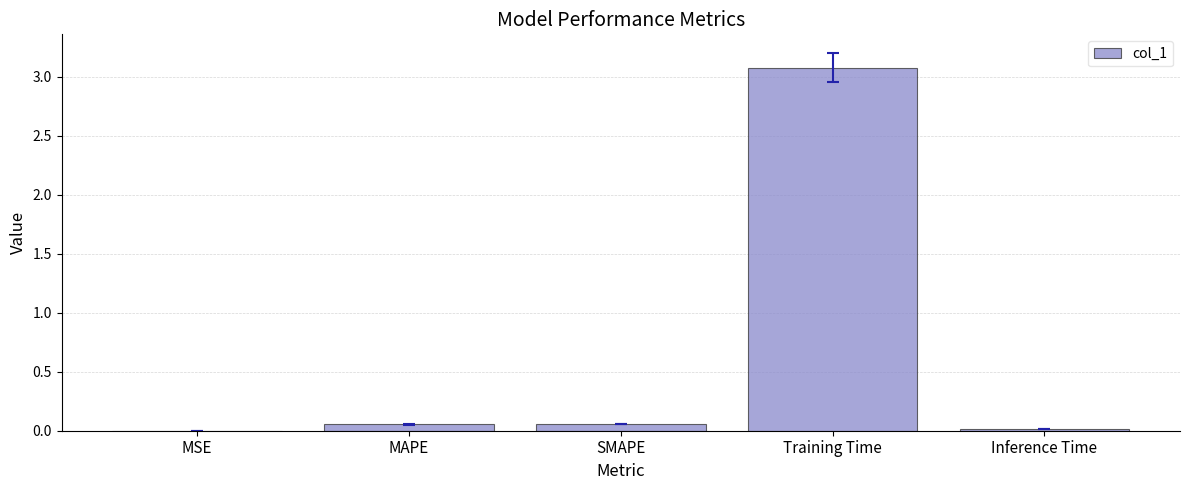

Between MAPE and Training Time, which is larger?

Training Time